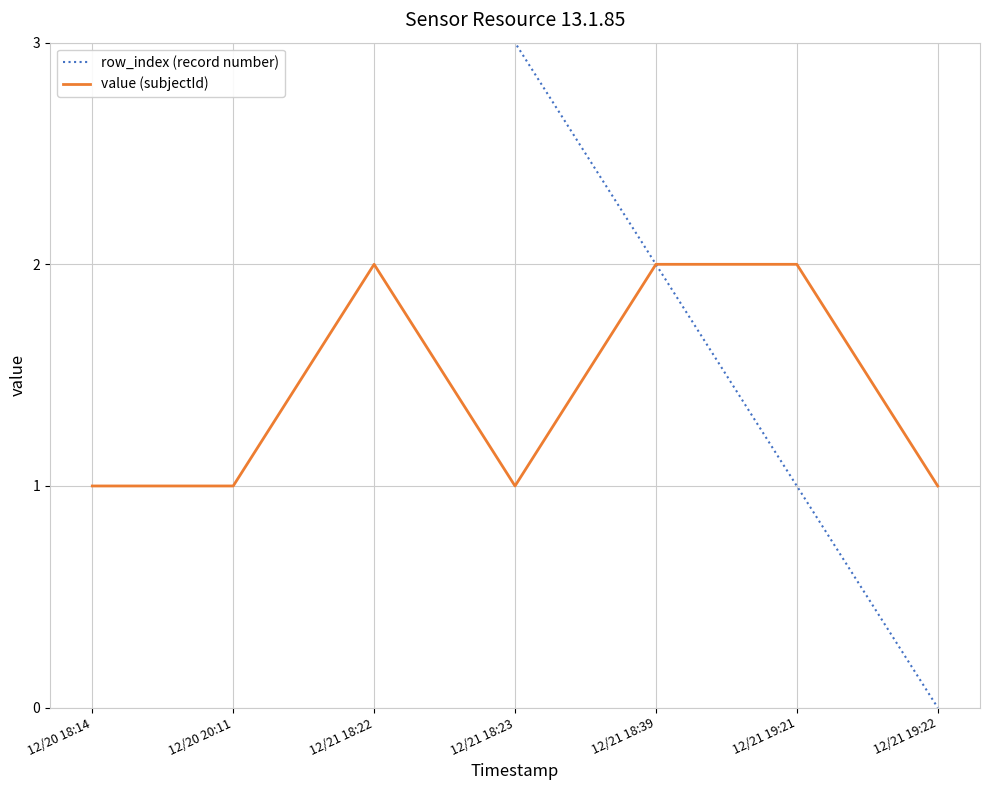

What is the difference between the row_index (record number) values at 12/20 20:11 and 12/21 18:39?

3